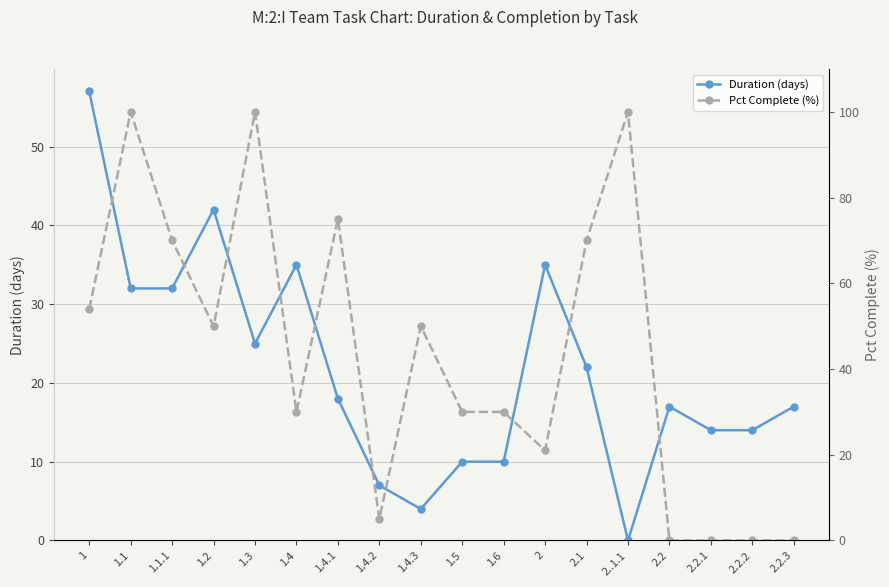

At which category does Duration (days) reach its first local peak?

1.2